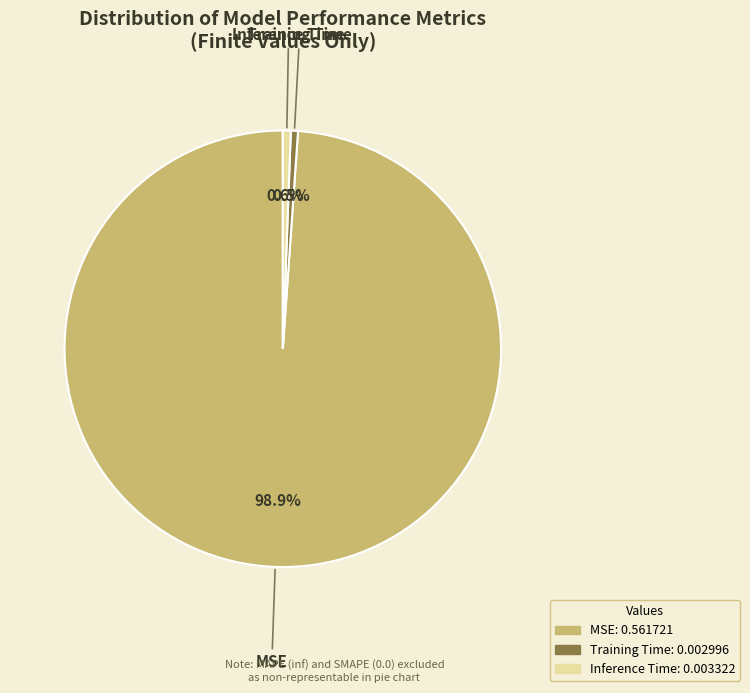

True or false: Training Time accounts for 11% of the total.

False